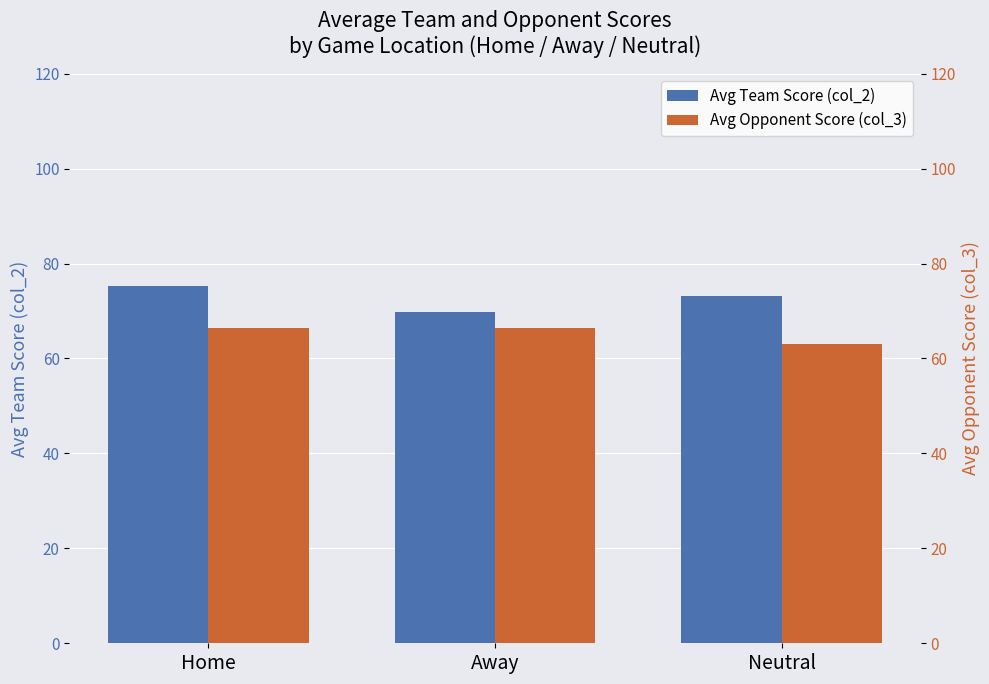

Are the bars grouped side by side (vs. stacked)?

Yes